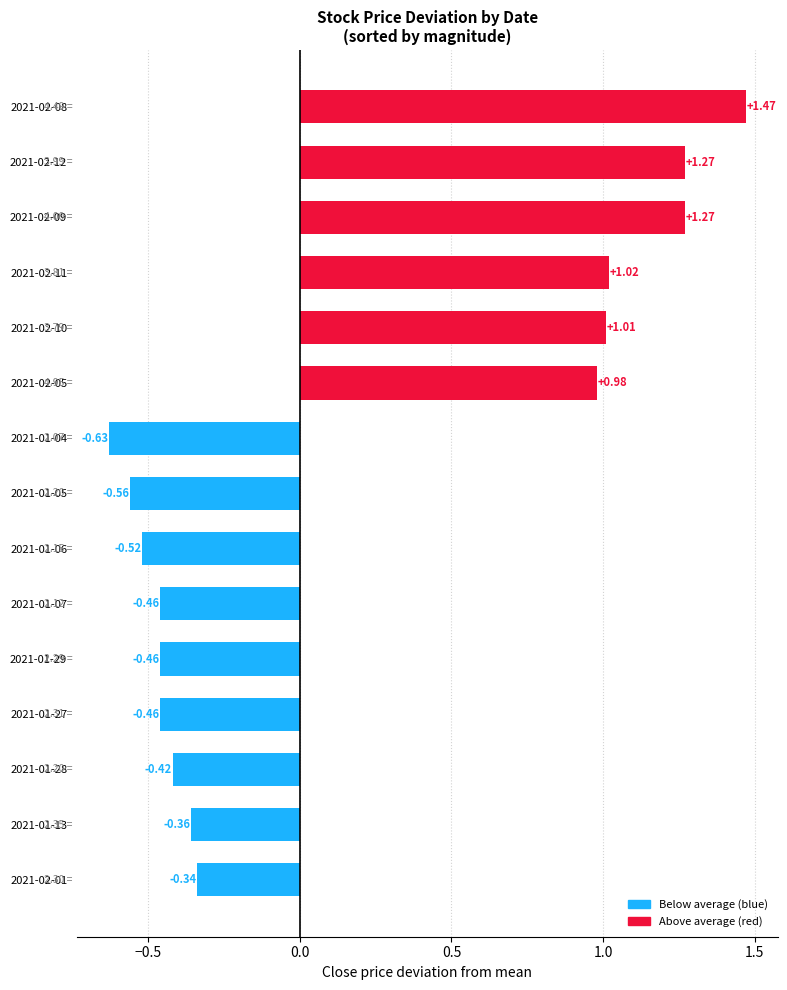

What is the change in value from 2021-02-01 to 2021-02-12?

+1.6